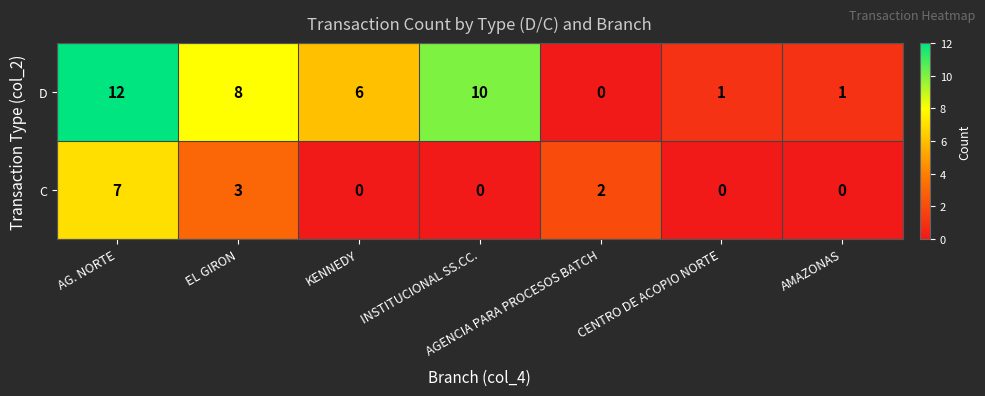

At which category does the chart reach its peak across all series?

AG. NORTE